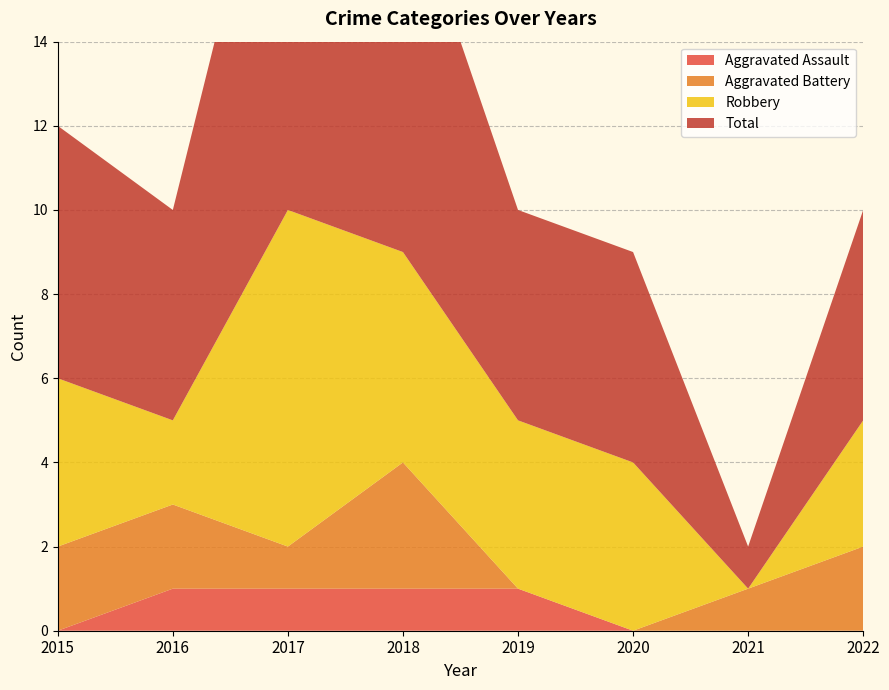

Reading left to right, extract all data points from this chart.

Aggravated Assault: 0	1	1	1	1	0	0	0
Aggravated Battery: 2	2	1	3	0	0	1	2
Robbery: 4	2	8	5	4	4	0	3
Total: 6	5	11	9	5	5	1	5